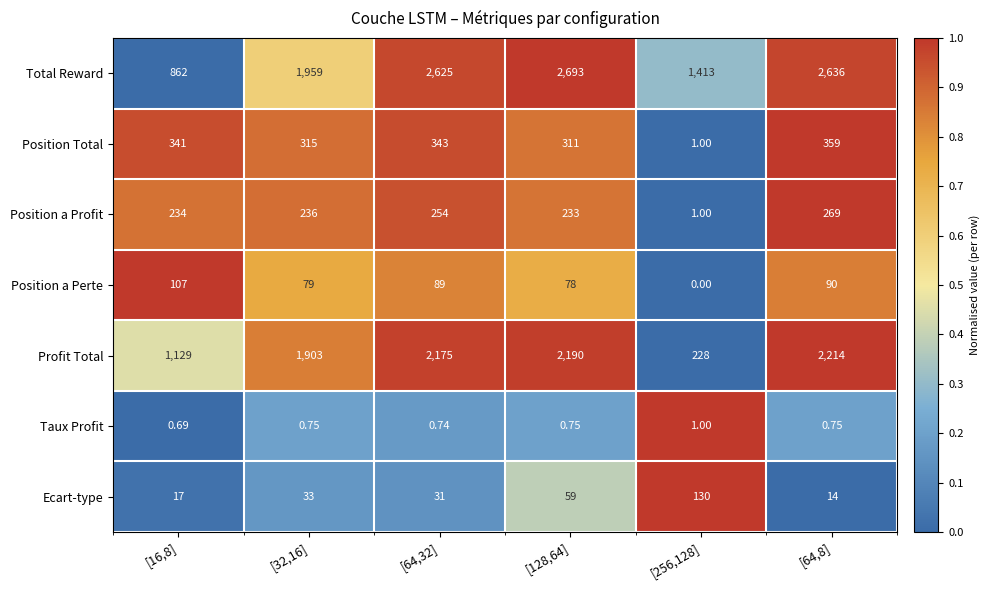

How many distinct data groups are displayed?

7